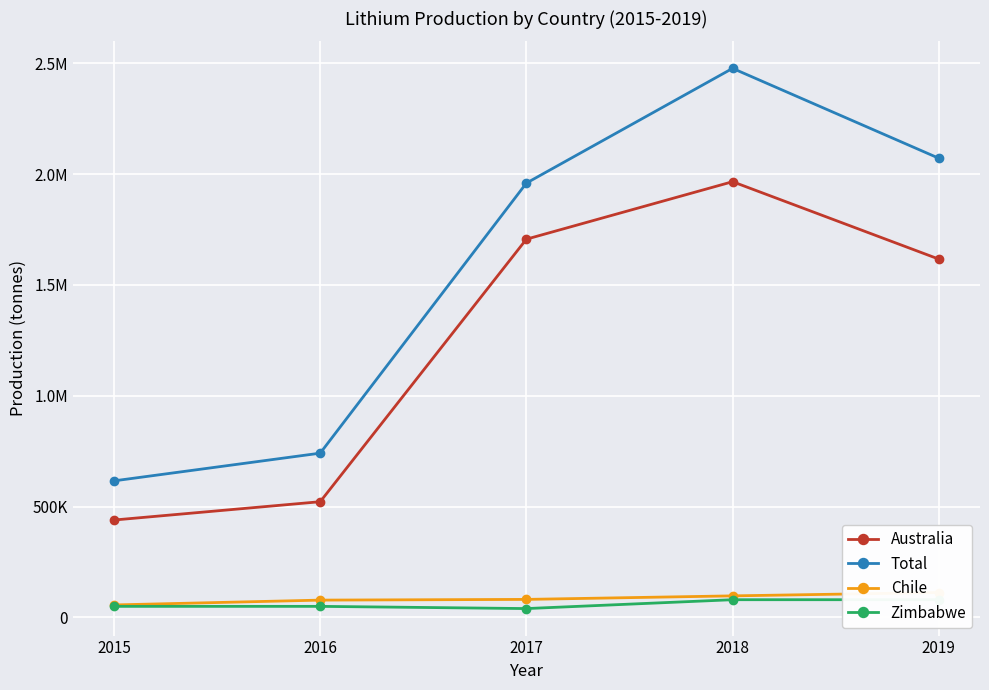

Reading left to right, extract all data points from this chart.

Australia: 439514	522181	1706618	1965944	1616764
Total: 616219	741202	1959644	2477275	2071842
Chile: 56375	78182	81378	97323	112300
Zimbabwe: 50000	50000	40000	80000	80000